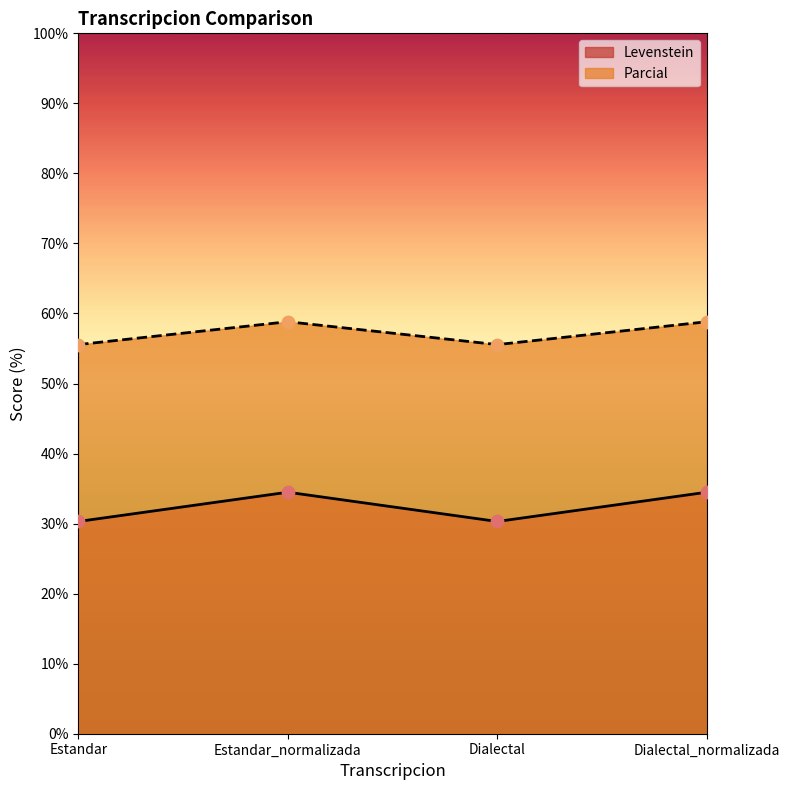

What is the total value across all series at Estandar?

85.9